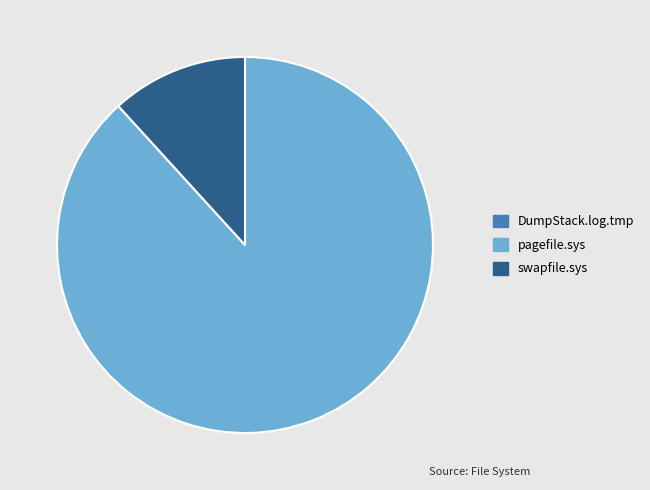

Does pagefile.sys represent more than half of the total?

Yes